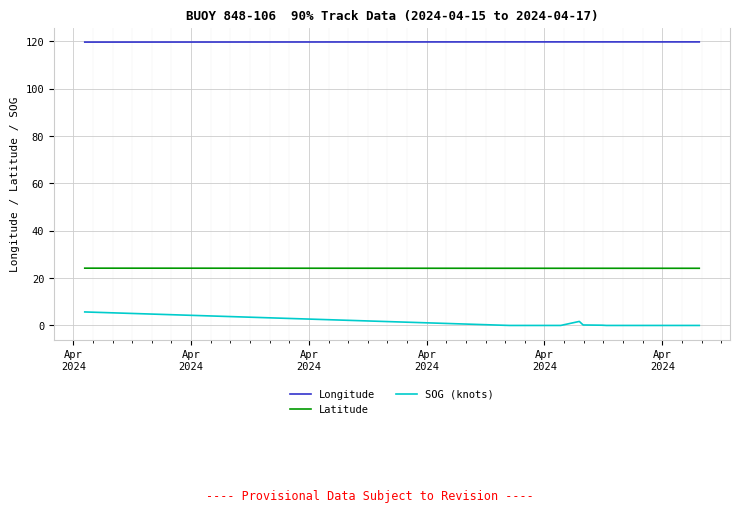

Which series has the largest range (max minus min)?

SOG (knots)